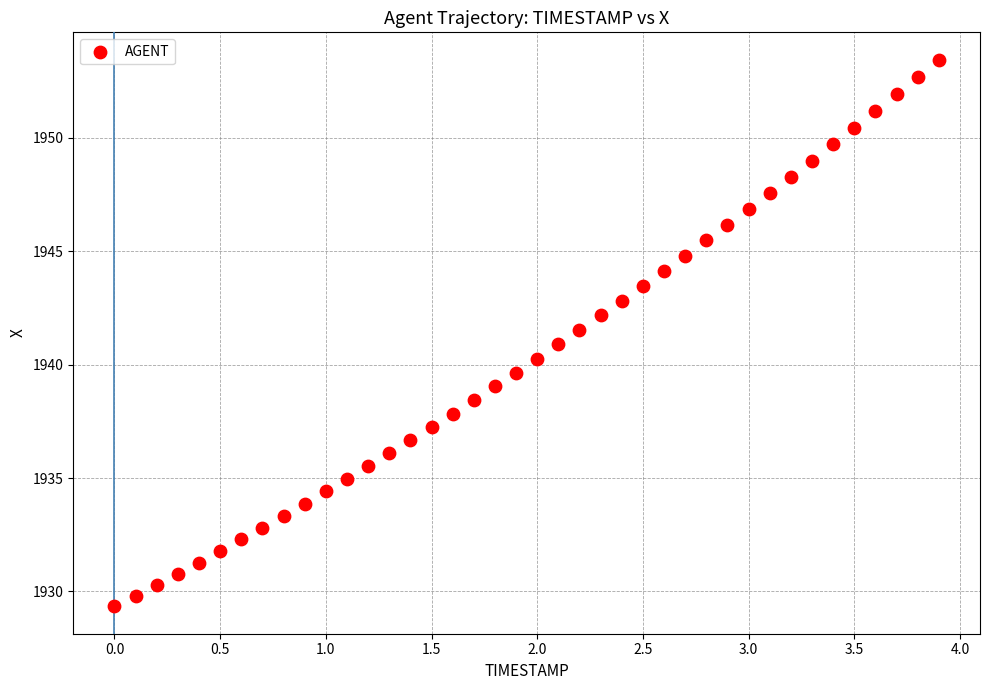

What is the range of Y values (max minus min)?

24.1